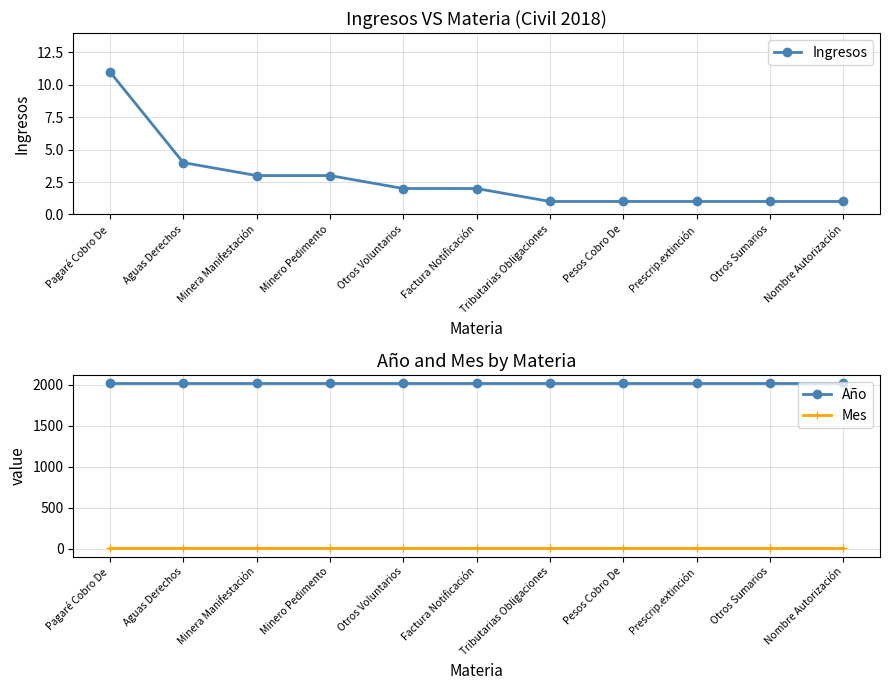

Rank the series by their maximum value, from lowest to highest.

Mes, Ingresos, Año